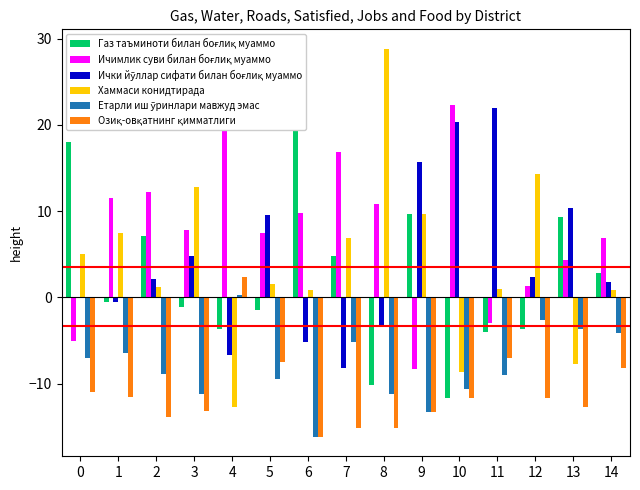

How many categories are shown in the chart?

15